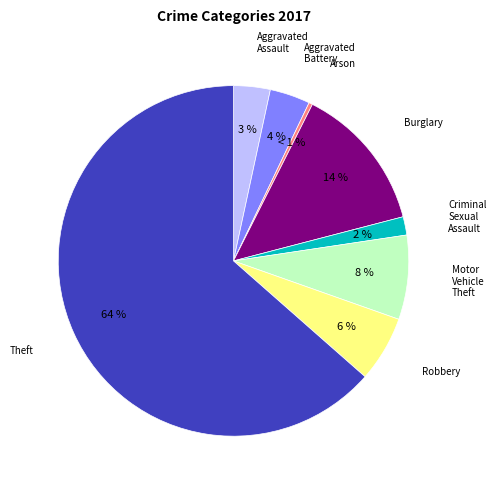

True or false: Aggravated Assault accounts for 1% of the total.

False